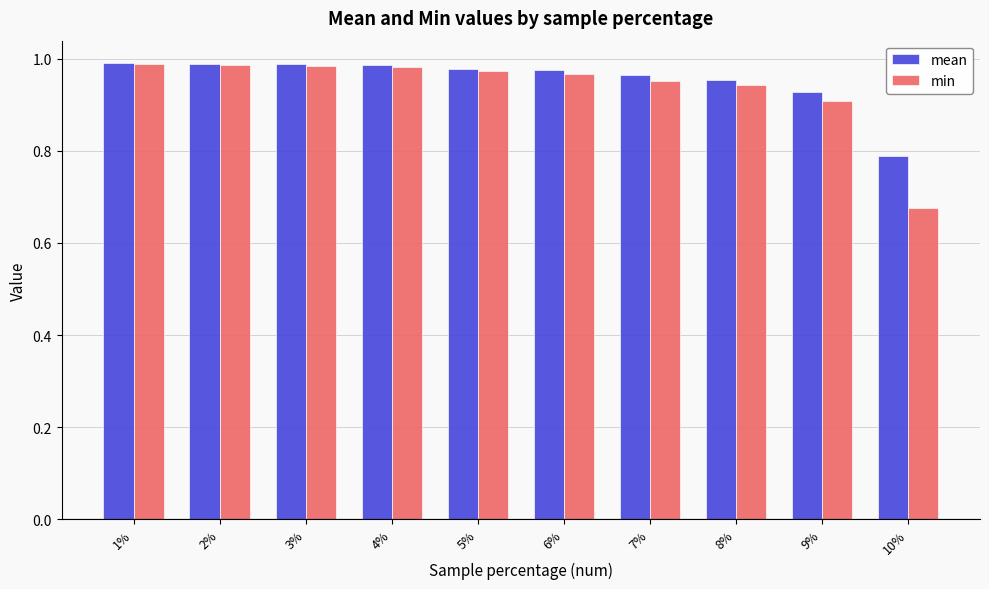

At how many categories does at least one series exceed 0?

10